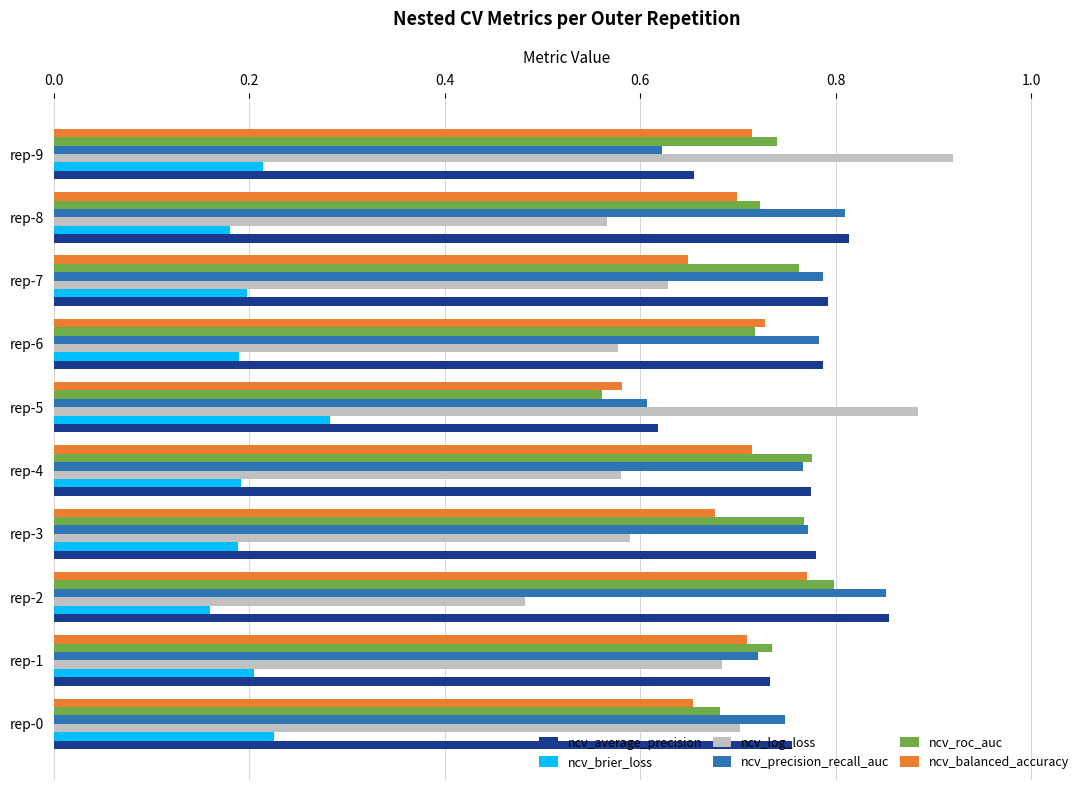

Which series has the largest range (max minus min)?

ncv_log_loss